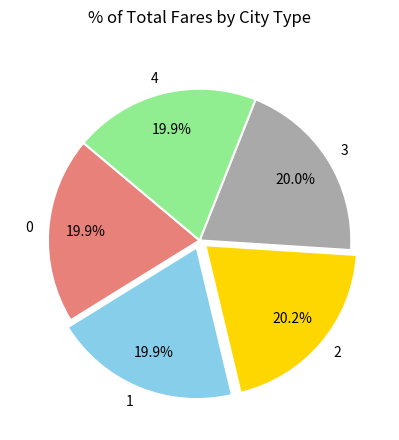

To the nearest percent, what portion does 0 represent?

20%